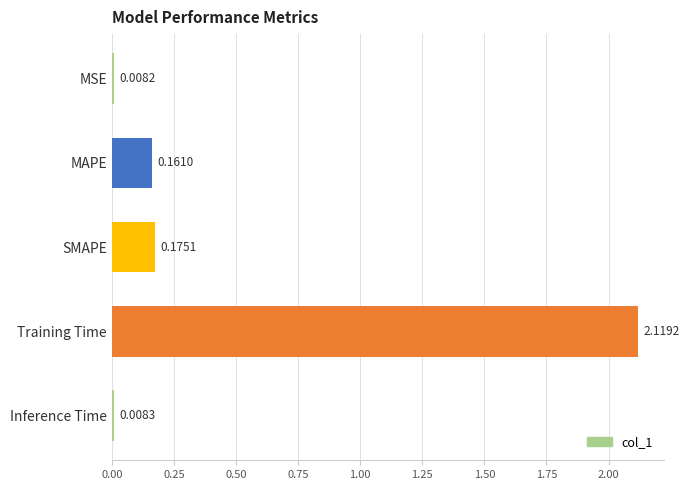

List the labels in order of value, smallest first.

MSE, Inference Time, MAPE, SMAPE, Training Time